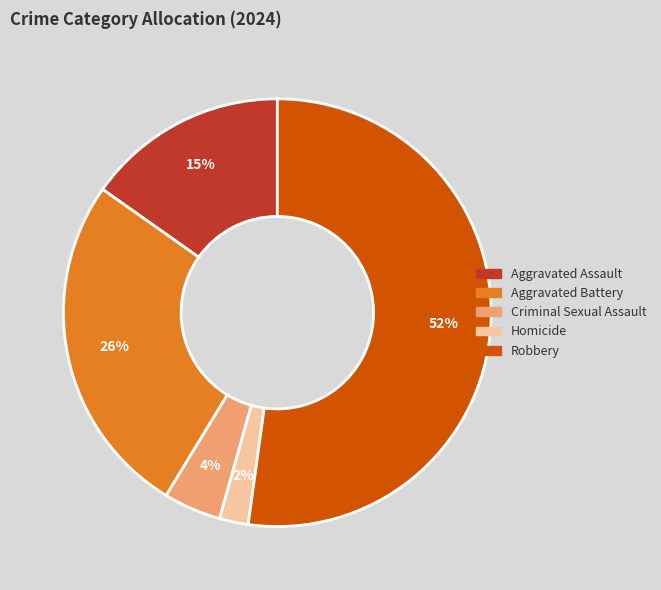

What percentage is the Homicide slice, to the nearest percent?

2%